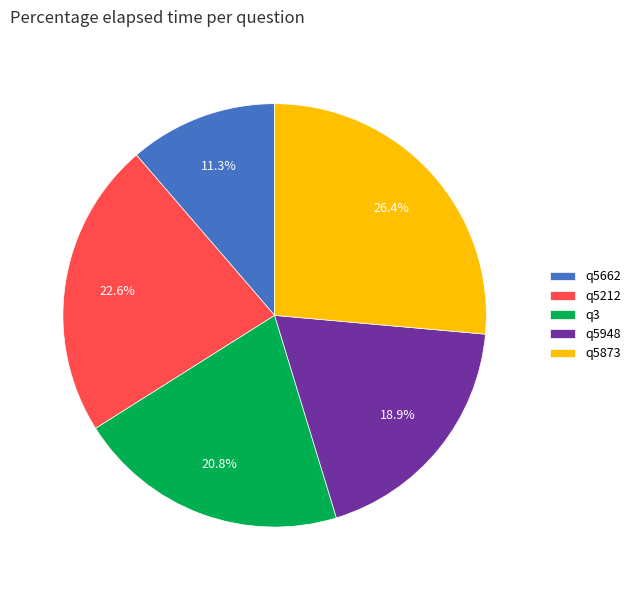

Is q5662 the majority of the pie?

No